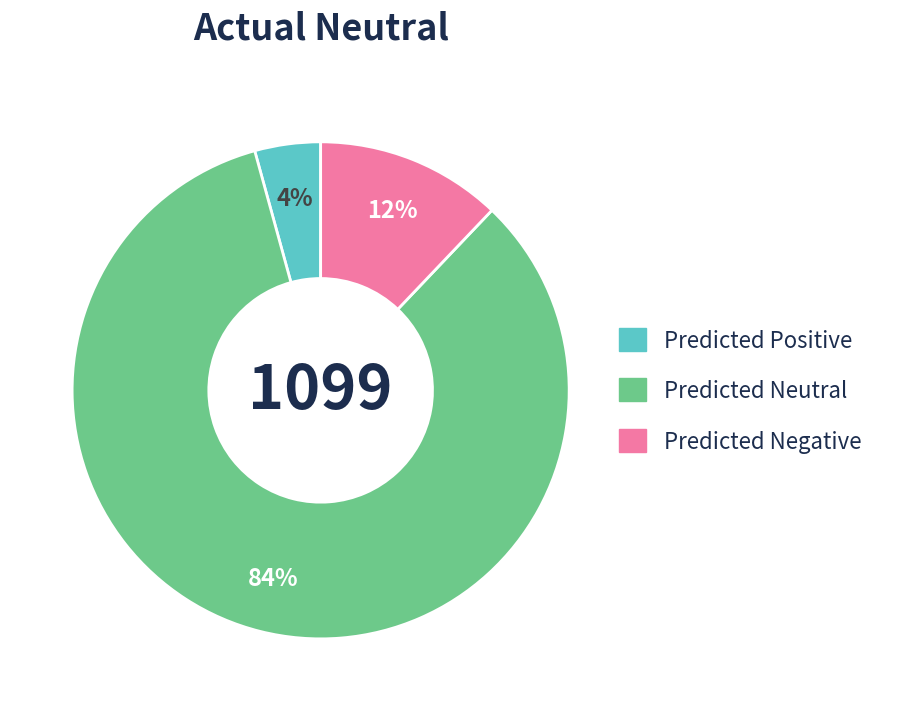

Is the sum of Predicted Positive and Predicted Negative greater than half?

No